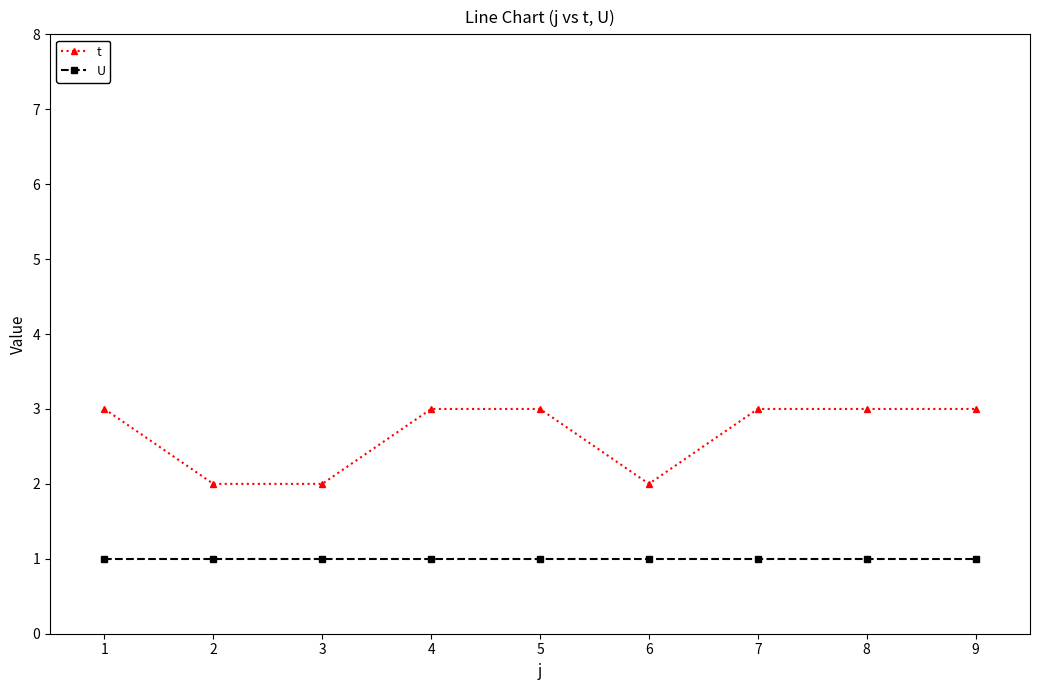

True or false: t and U intersect in this chart.

False